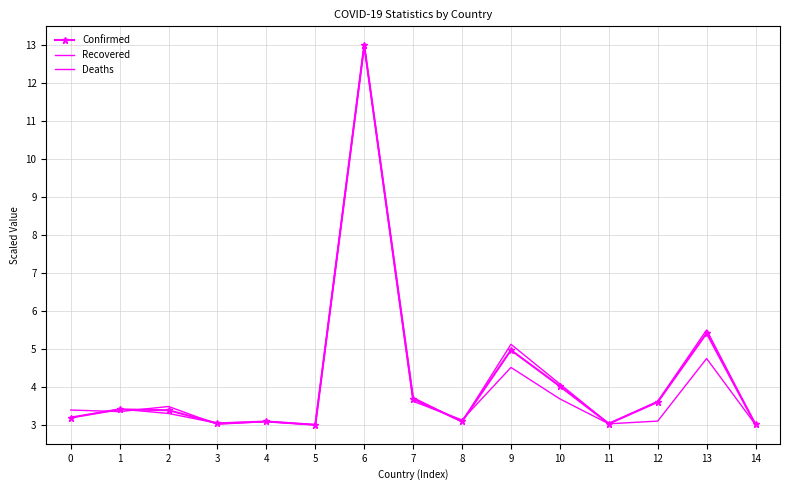

Is the value of Deaths at 14 greater than the value of Recovered at 9?

No